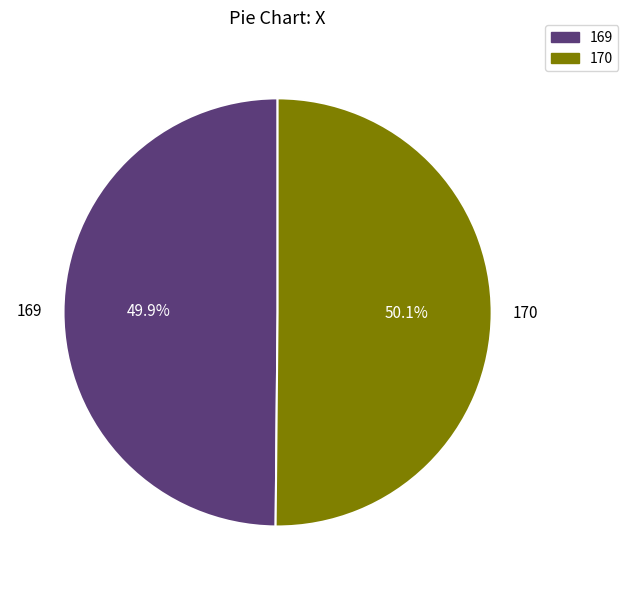

What percentage do 169 and 170 together represent?

100.0%